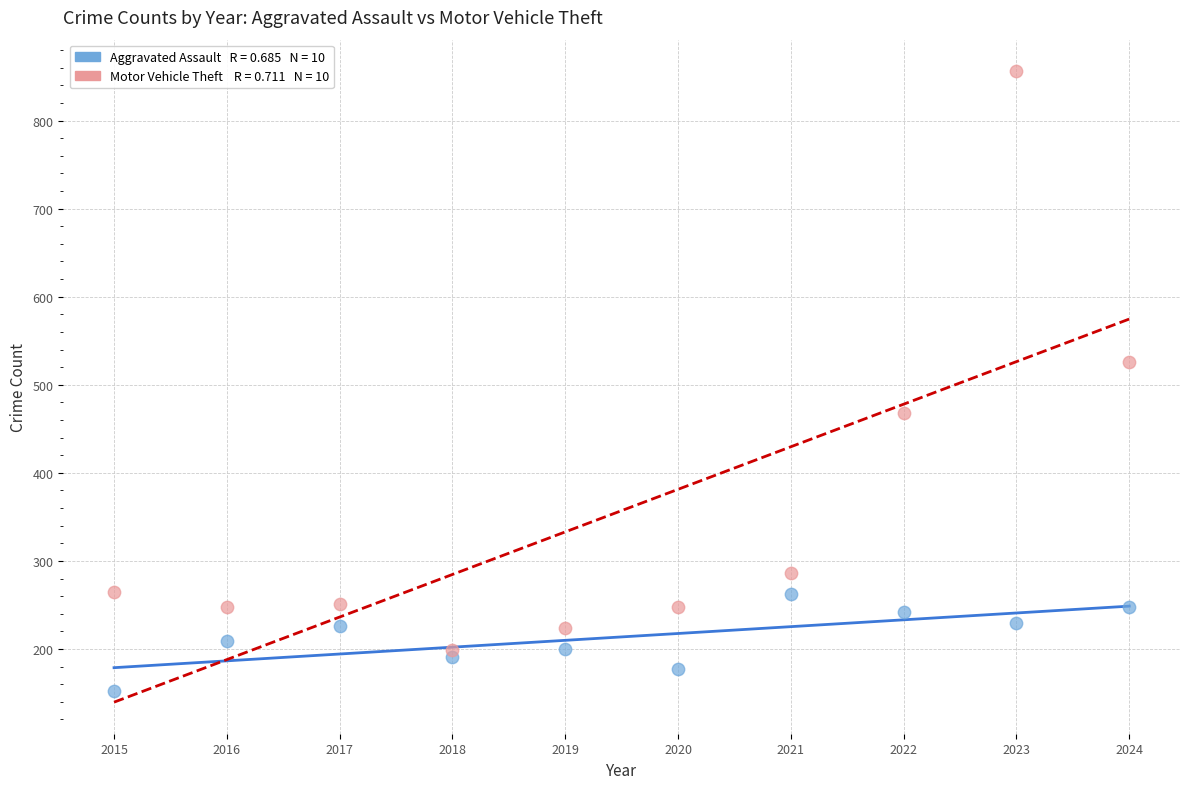

Across all series, what Y value is closest to 504?

526